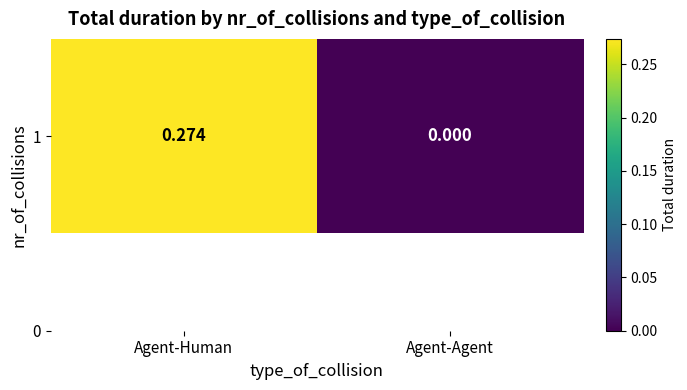

List the labels in order of value, smallest first.

Agent-Agent, Agent-Human